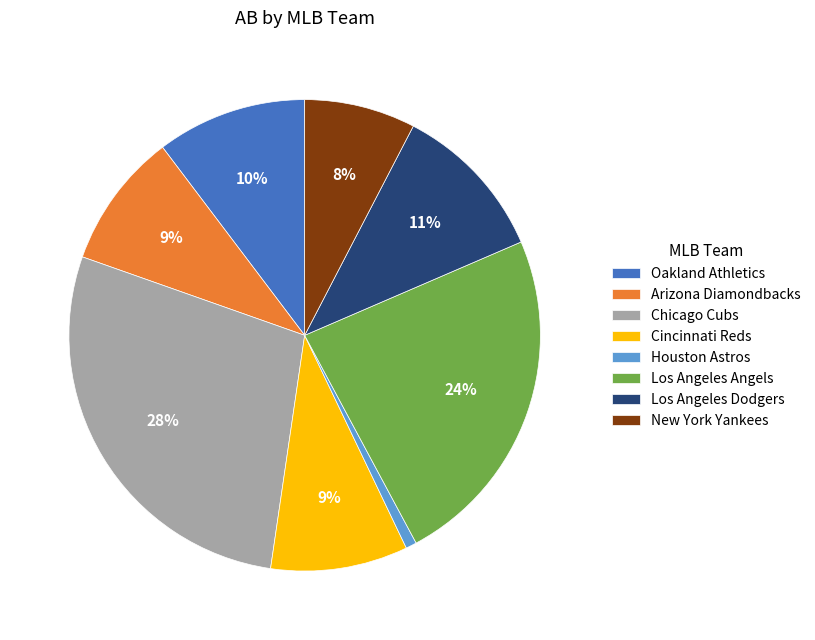

Is it true that Cincinnati Reds is 1% of the pie?

False